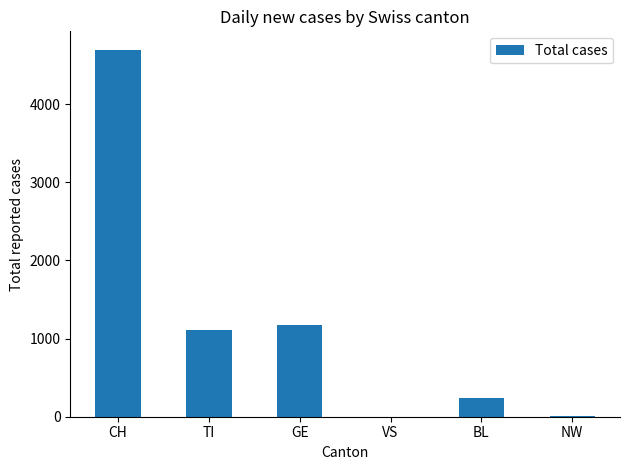

What is the sum of all values?

7226